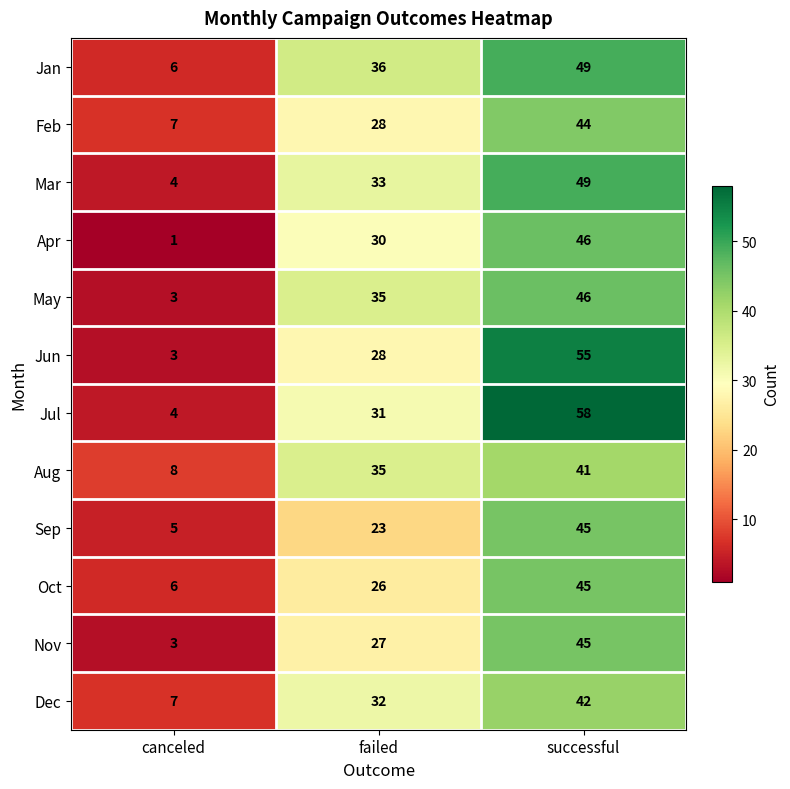

What is the highest value of the Mar series?

49